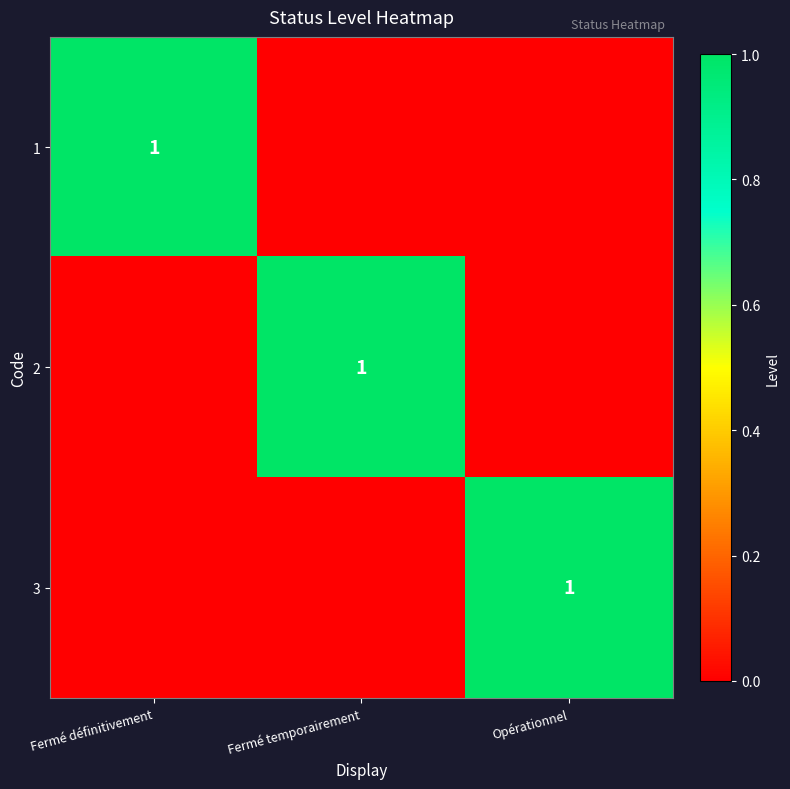

Is it true that 1 equals 1 at Fermé définitivement?

True